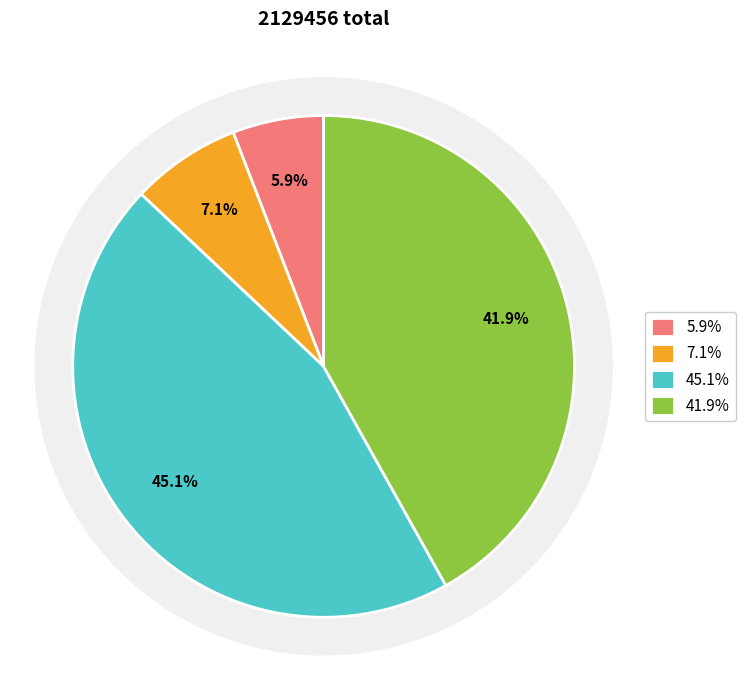

Is there any slice that represents more than half of the pie?

No